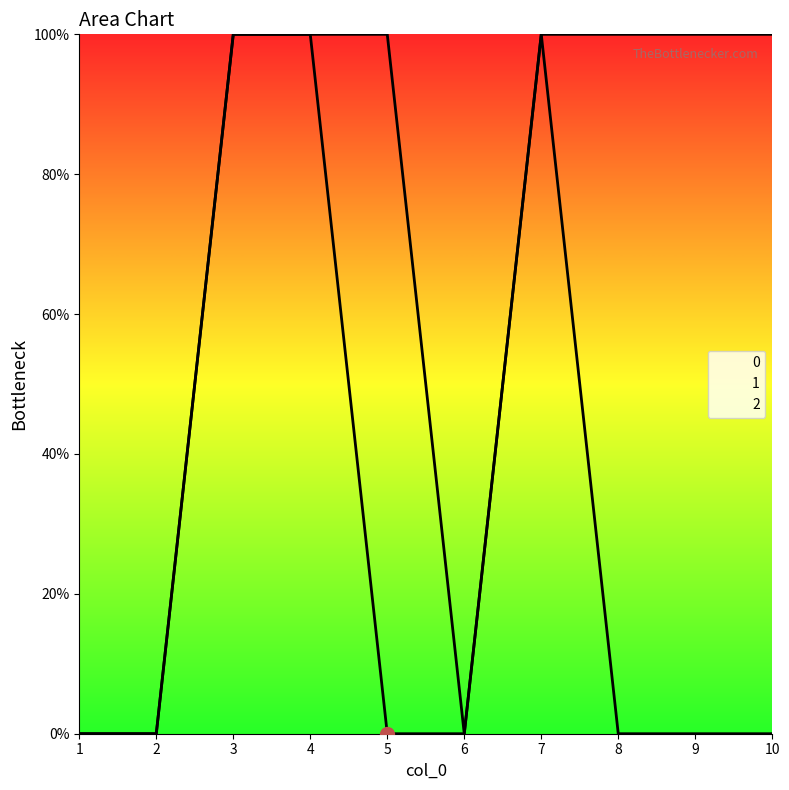

Which series has the largest total across all categories?

2